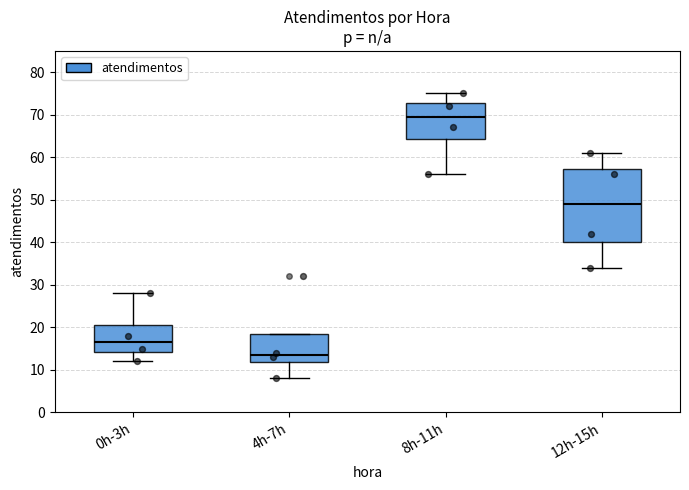

Where does the lower whisker of the box for 12h-15h end on the y-axis? The values are not printed on the chart, so give them approximately, as read against the axis.

34